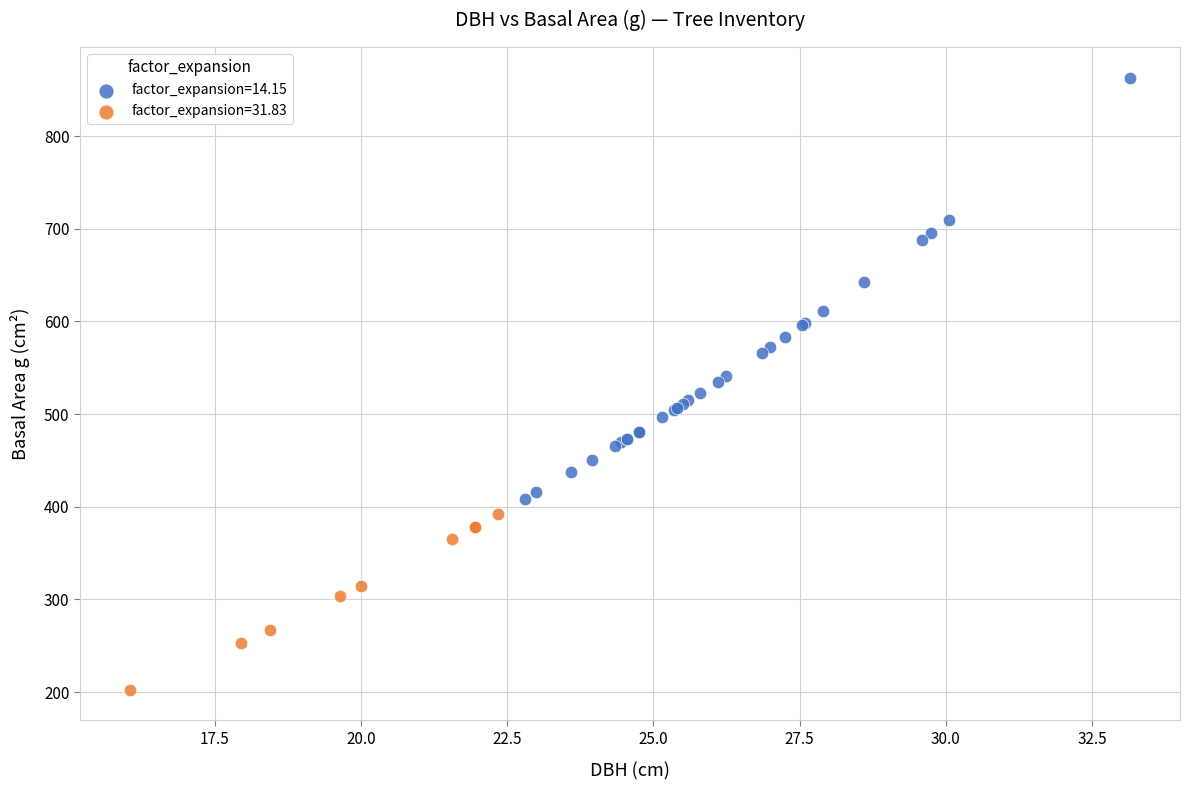

Which series contains the highest Y value?

factor_expansion=14.15